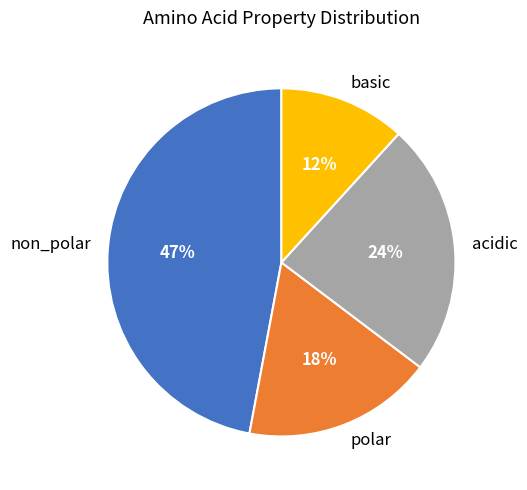

Does acidic represent more than half of the total?

No